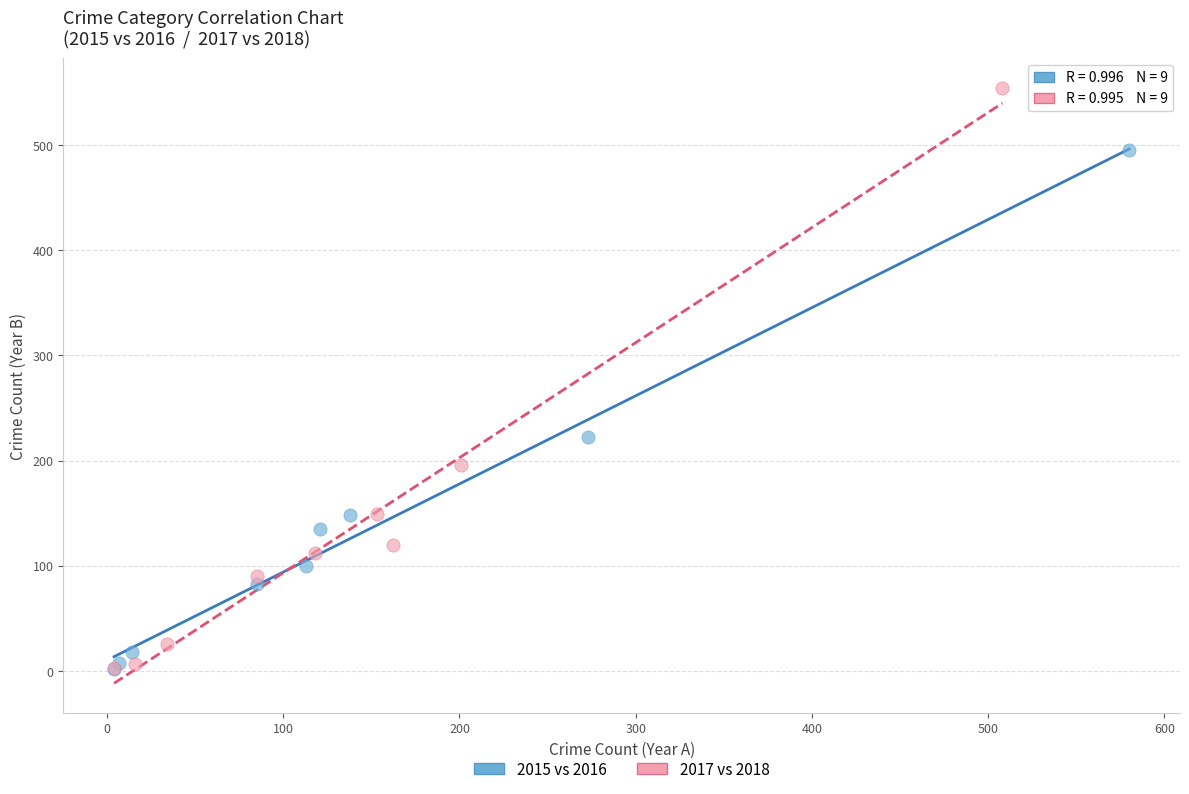

Which series reaches the maximum Y coordinate?

2017 vs 2018